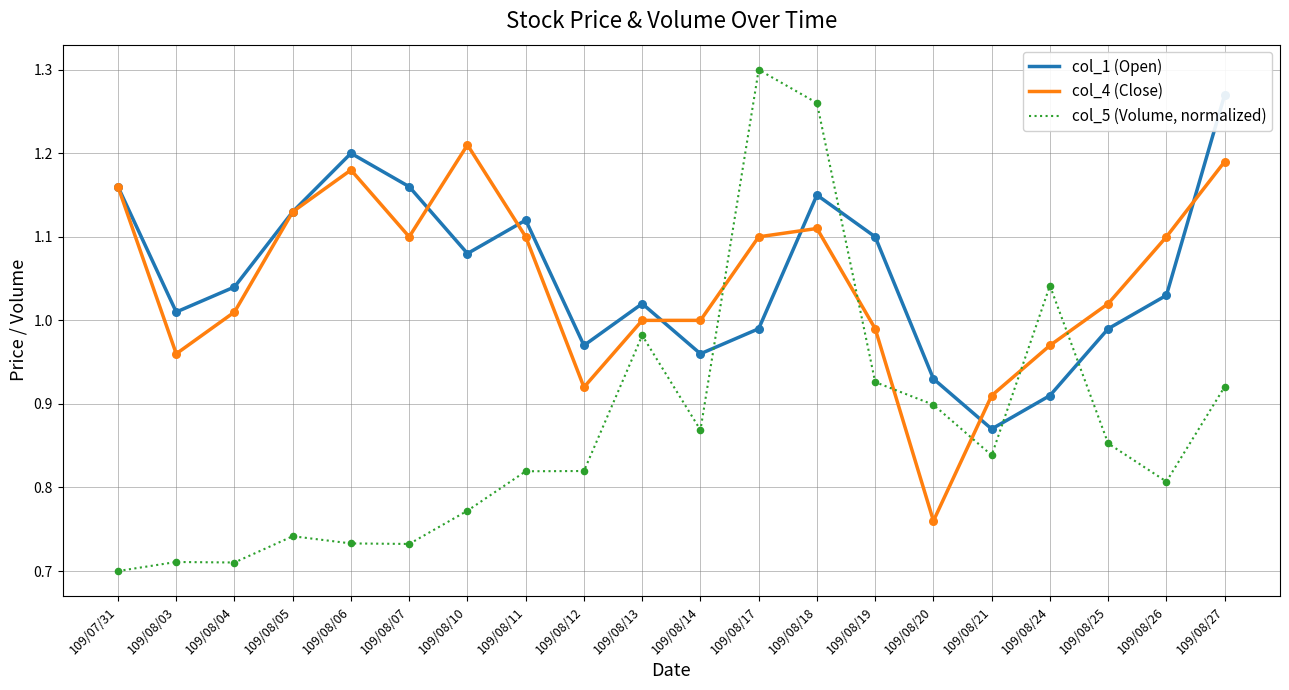

At which category is the sum across all series the highest?

109/08/18